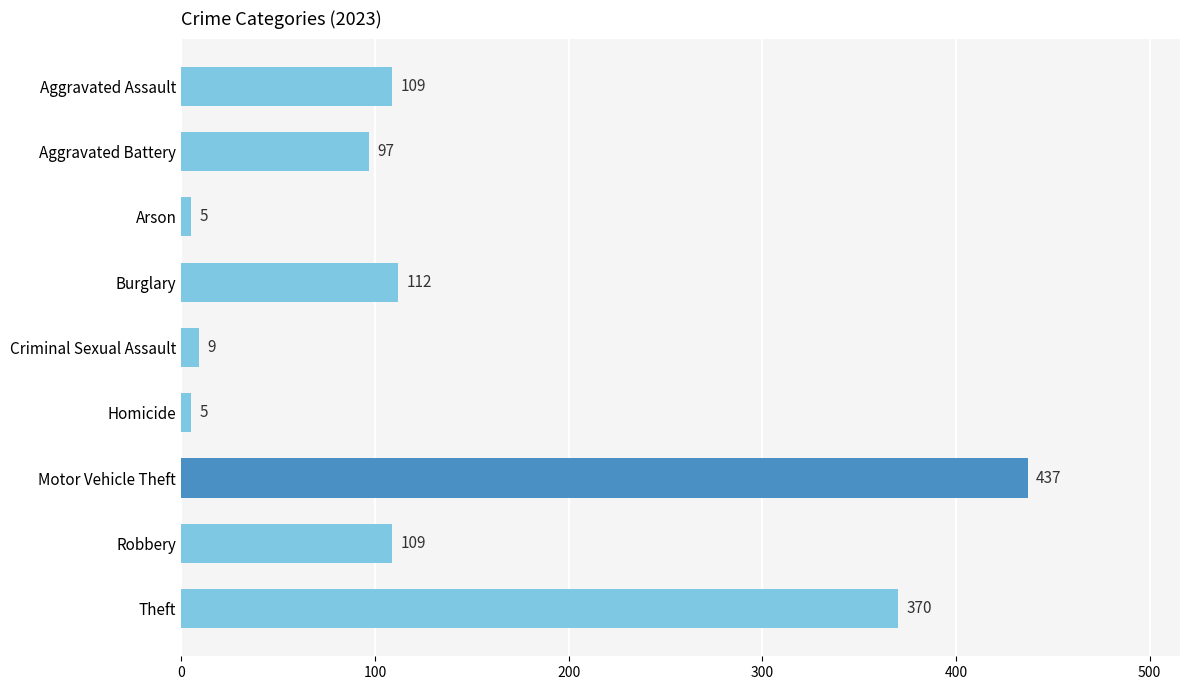

What is the approximate value at Aggravated Assault, to the nearest 50?

100